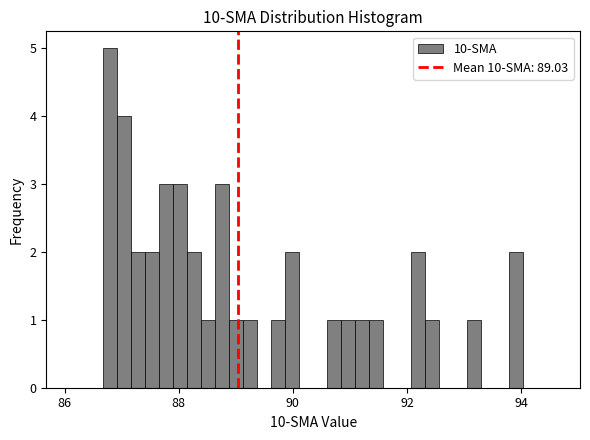

Around what value on the x-axis is the tallest bar? Give the approximate position of its centre, as read against the axis.

86.8